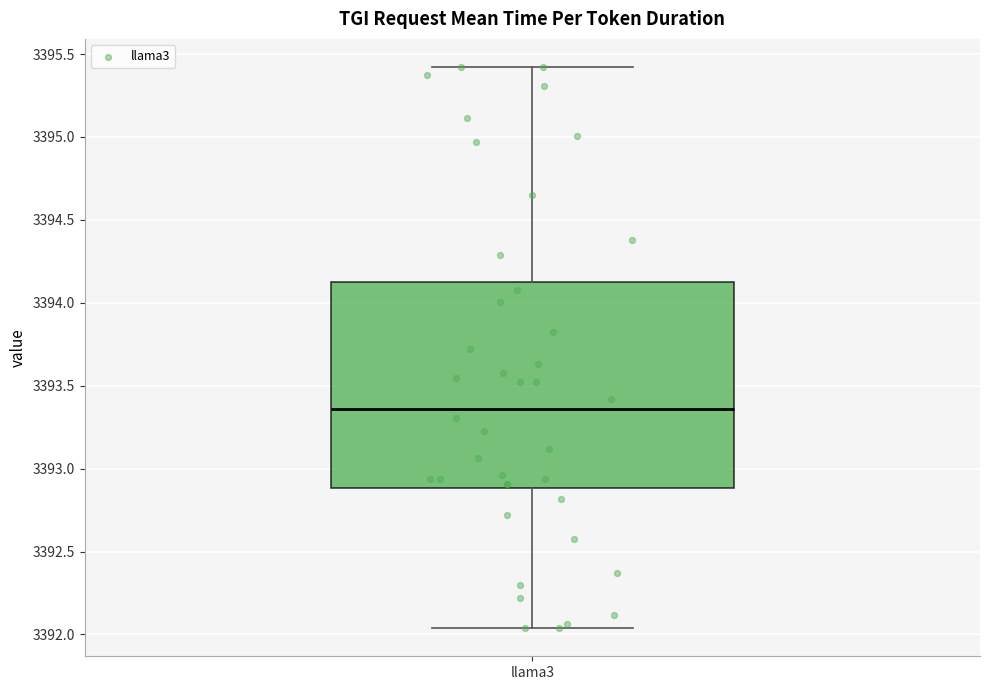

Where does the median line of the box for llama3 sit on the y-axis? The values are not printed on the chart, so give them approximately, as read against the axis.

3393.35